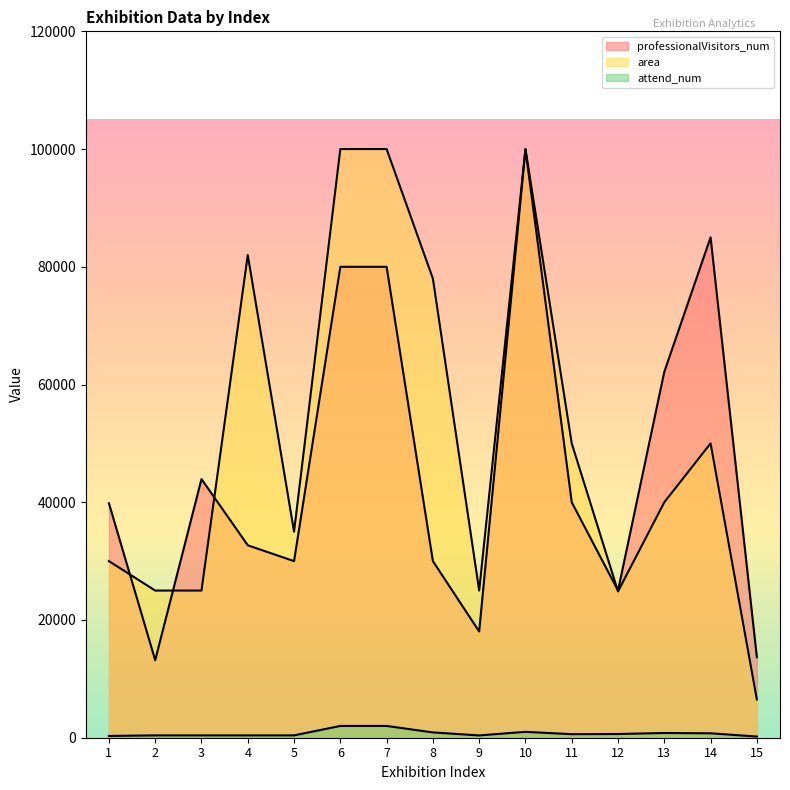

Does the chart display data point markers on the line(s)?

No